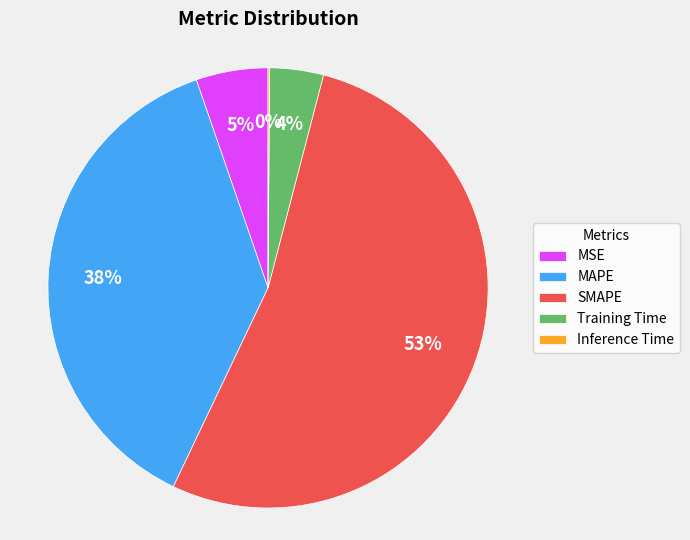

True or false: MAPE accounts for 38% of the total.

True